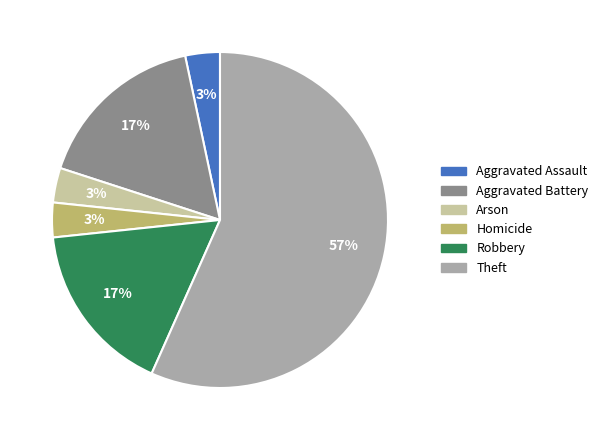

Which slice is the largest?

Theft